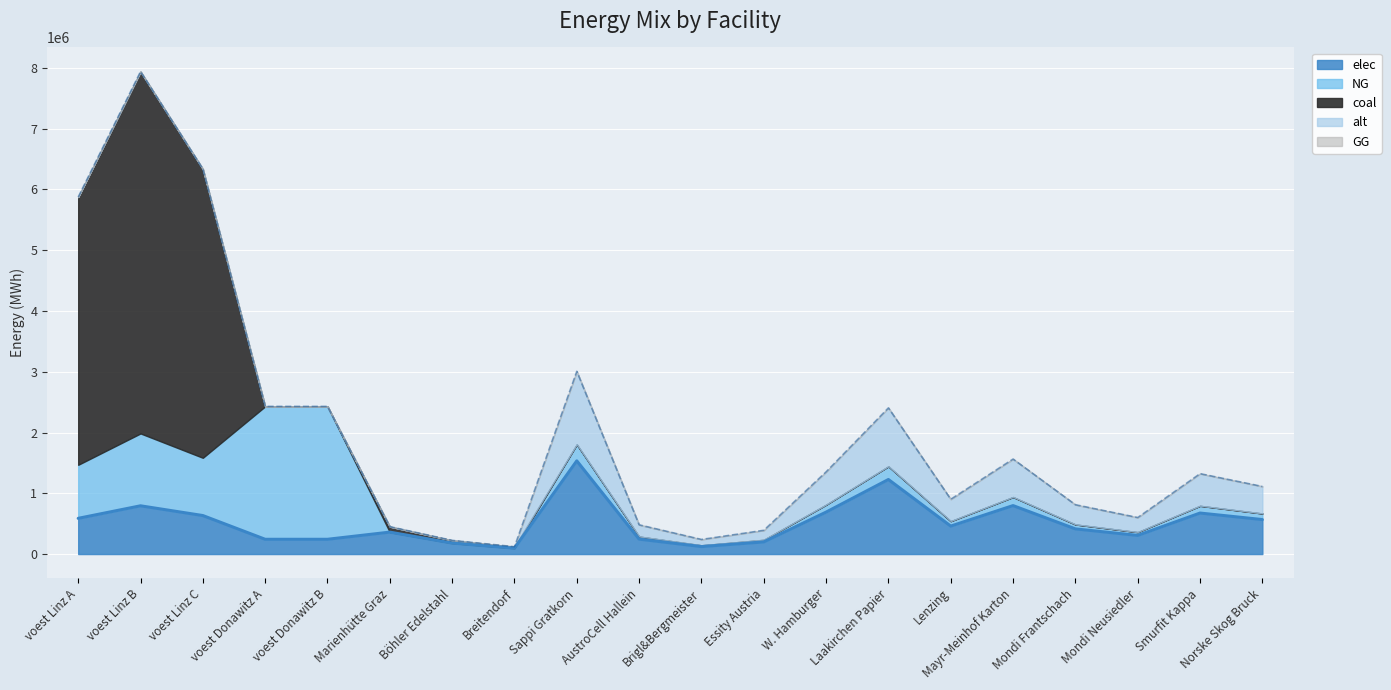

Reading left to right, list all the values displayed in this chart.

elec: 587464.1	793870.4	633585.7	242990.7	242990.7	360800.0	180400.0	96800.0	1533400.0	245344.0	122672.0	199342.0	690030.0	1226720.0	460020.0	797368.0	414018.0	306680.0	674696.0	567358.0
NG: 881196.1	1190805.6	950378.6	2186916.7	2186916.7	0.0	0.0	0.0	270600.0	43296.0	21648.0	35178.0	121770.0	216480.0	81180.0	140712.0	73062.0	54120.0	119064.0	100122.0
coal: 4405980.6	5954027.8	4751892.8	0.0	0.0	90200.0	45100.0	24200.0	0.0	0.0	0.0	0.0	0.0	0.0	0.0	0.0	0.0	0.0	0.0	0.0
alt: 0.0	0.0	0.0	0.0	0.0	0.0	0.0	0.0	1202666.7	192426.7	96213.3	156346.7	541200.0	962133.3	360800.0	625386.7	324720.0	240533.3	529173.3	444986.7
GG: 0.0	0.0	0.0	0.0	0.0	0.0	0.0	0.0	0.0	0.0	0.0	0.0	0.0	0.0	0.0	0.0	0.0	0.0	0.0	0.0